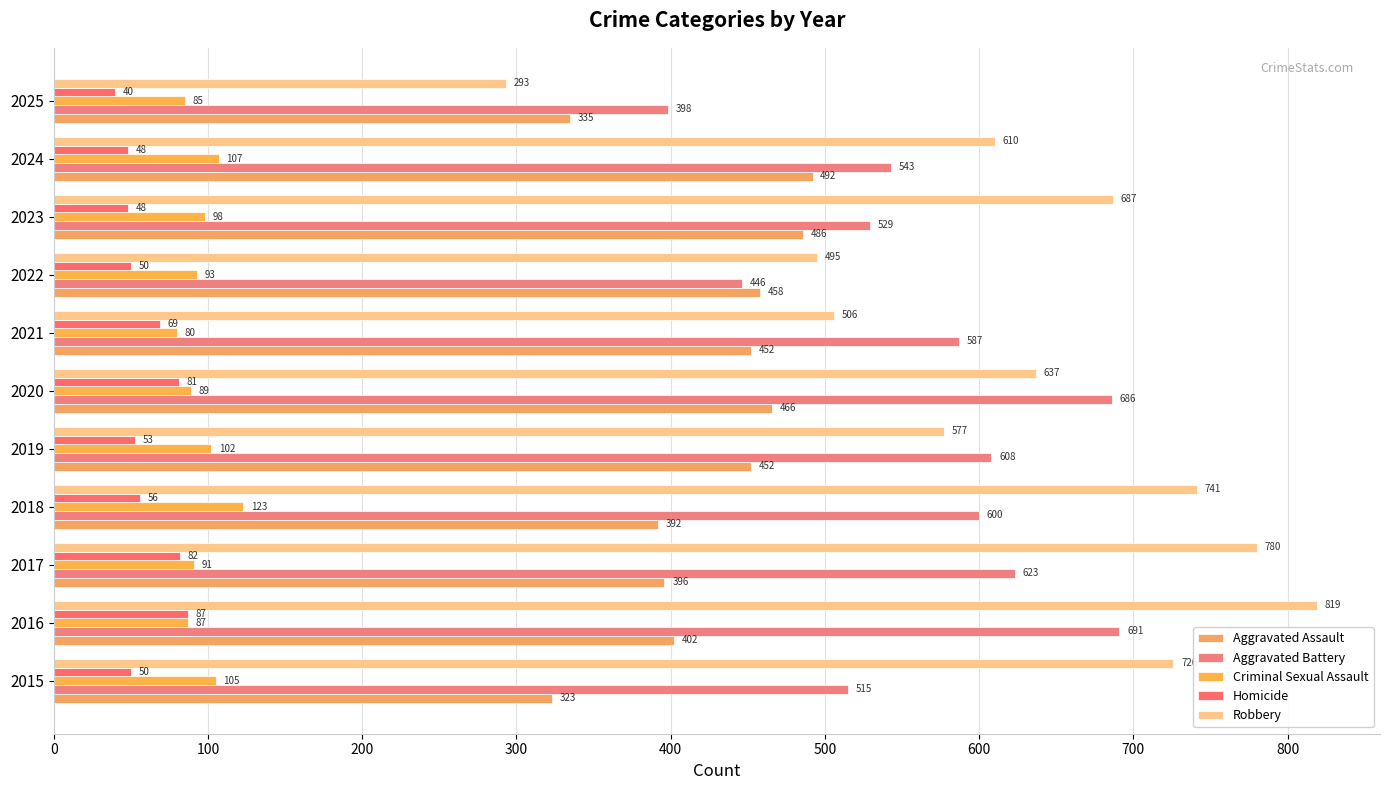

Where is Aggravated Assault nearest to the value 407?

2016